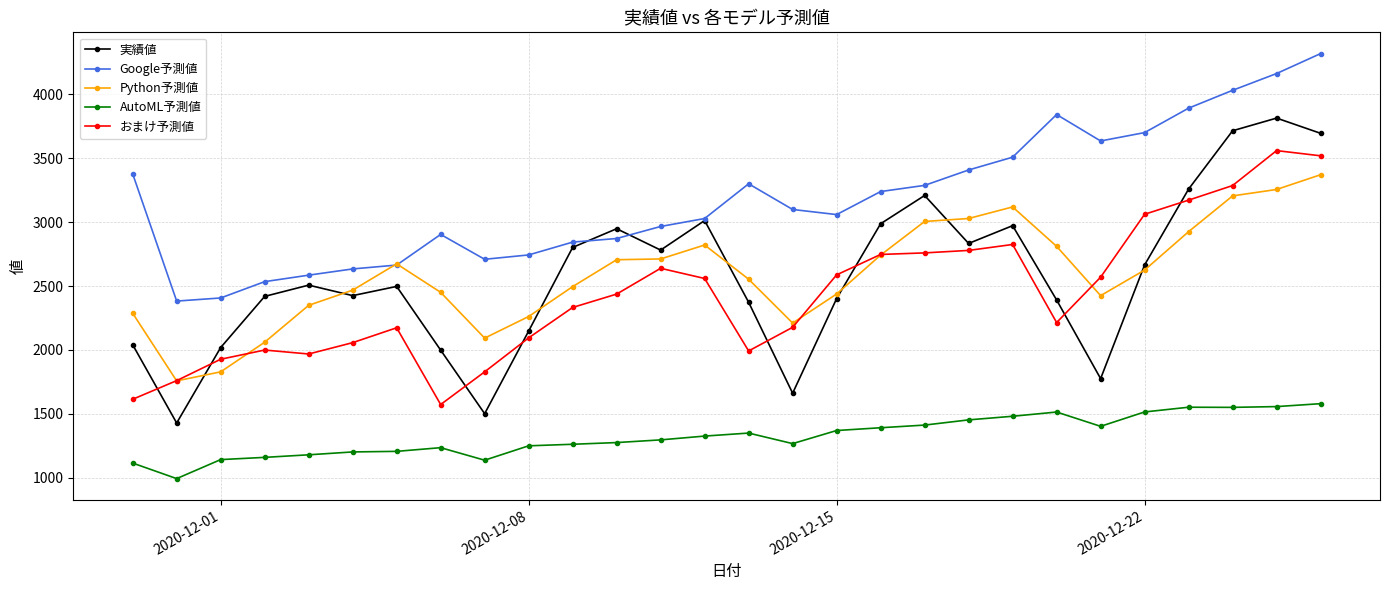

Which series has the largest total across all categories?

Google予測値